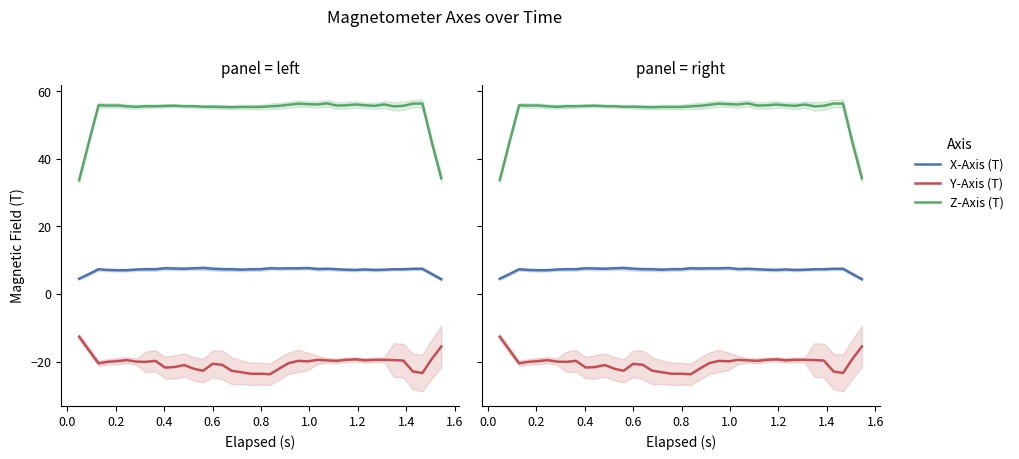

The value of X-Axis (T) at 0.6 is 3.0. True or false?

False